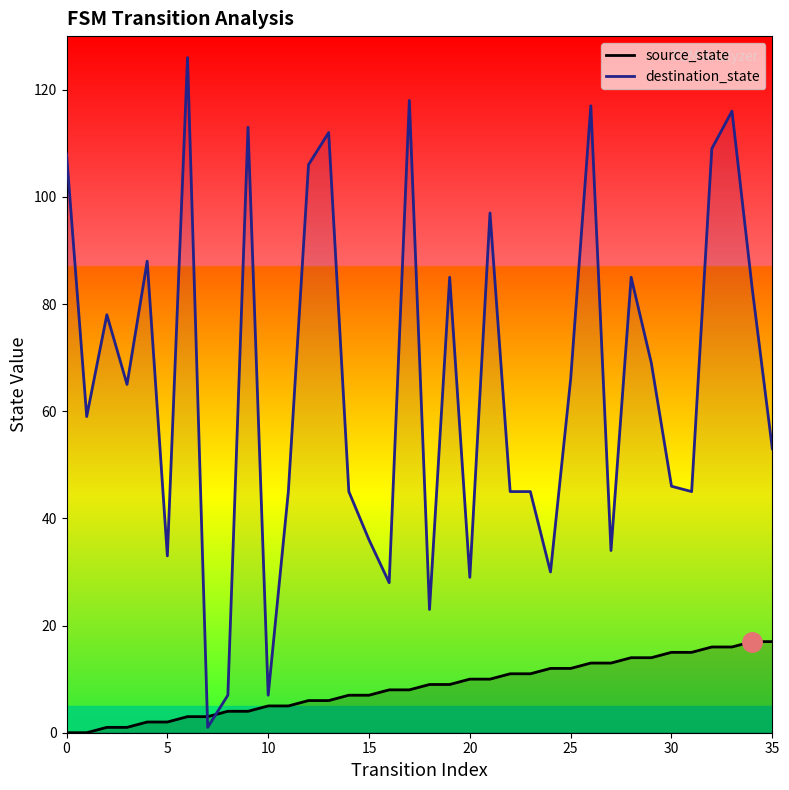

How many lines are shown in the chart?

2